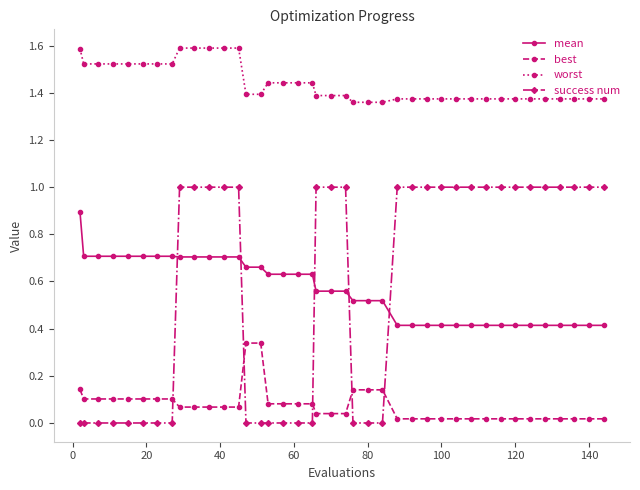

Which series has the largest range (max minus min)?

success num